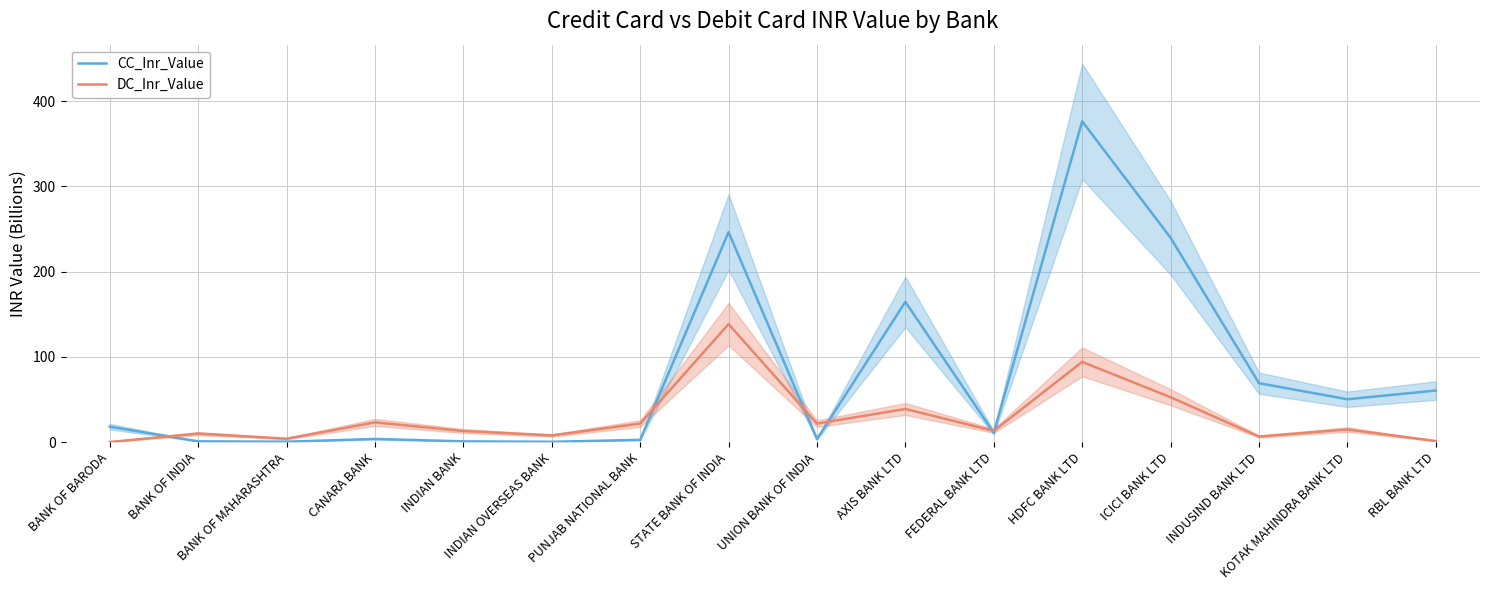

In CC_Inr_Value, how many points are lower than both neighbors (excluding endpoints)?

5